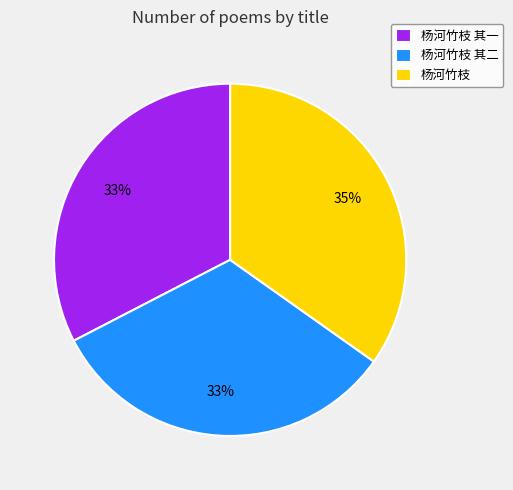

To the nearest percent, what percentage of the pie is 杨河竹枝?

35%